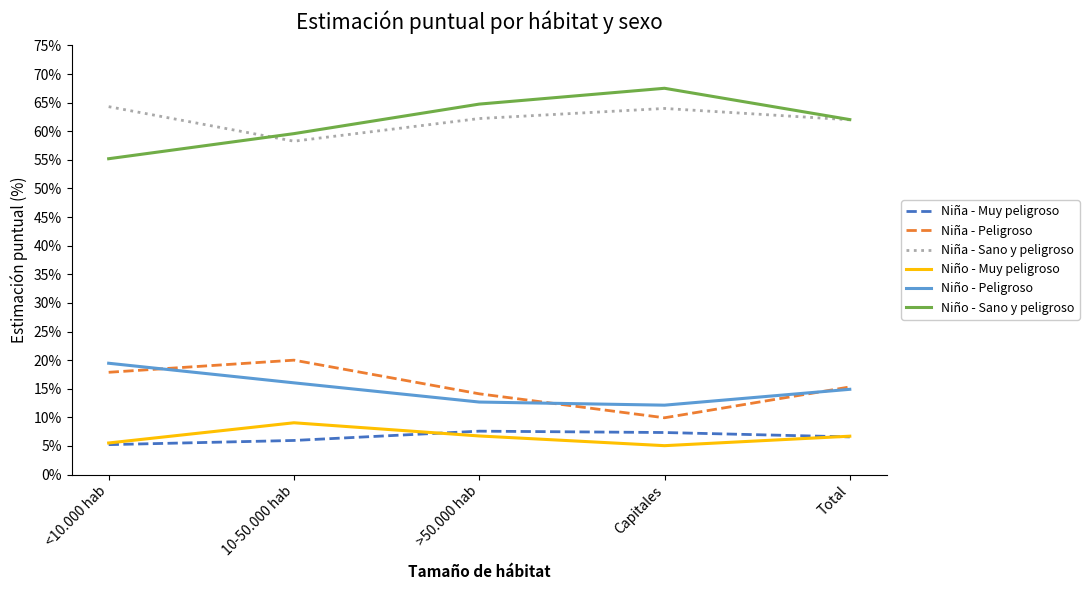

Reading left to right, extract all data points from this chart.

Niña - Muy peligroso: <10.000 hab=0.1	10-50.000 hab=0.1	>50.000 hab=0.1	Capitales=0.1	Total=0.1
Niña - Peligroso: <10.000 hab=0.2	10-50.000 hab=0.2	>50.000 hab=0.1	Capitales=0.1	Total=0.2
Niña - Sano y peligroso: <10.000 hab=0.6	10-50.000 hab=0.6	>50.000 hab=0.6	Capitales=0.6	Total=0.6
Niño - Muy peligroso: <10.000 hab=0.1	10-50.000 hab=0.1	>50.000 hab=0.1	Capitales=0.1	Total=0.1
Niño - Peligroso: <10.000 hab=0.2	10-50.000 hab=0.2	>50.000 hab=0.1	Capitales=0.1	Total=0.1
Niño - Sano y peligroso: <10.000 hab=0.6	10-50.000 hab=0.6	>50.000 hab=0.6	Capitales=0.7	Total=0.6